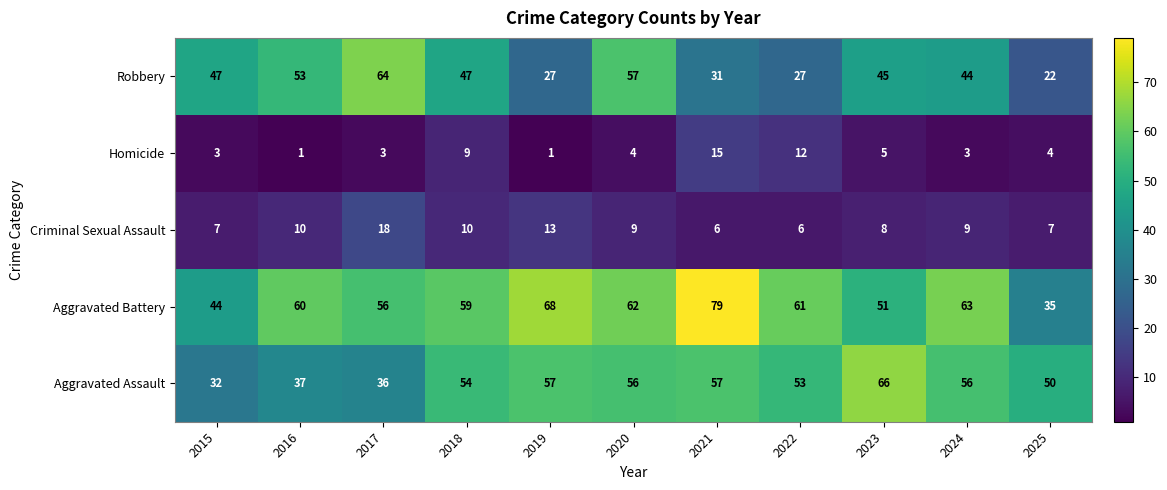

The Robbery series shows 12 at 2025. True or false?

False